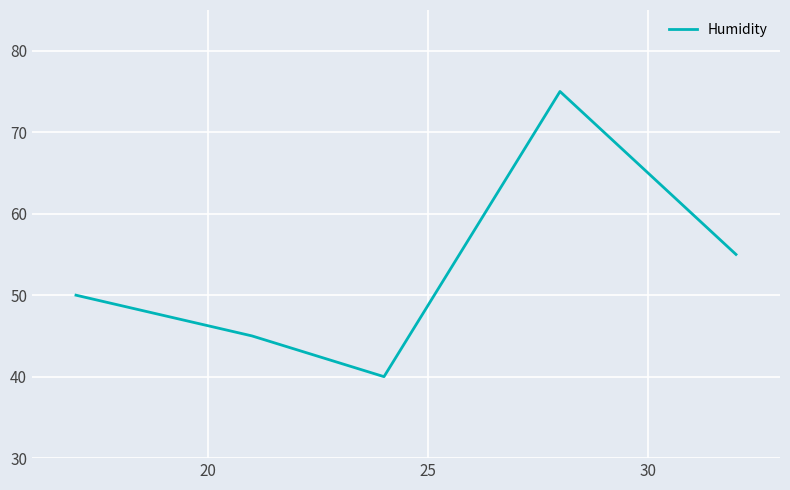

Reading left to right, extract all data points from this chart.

50	45	40	75	55